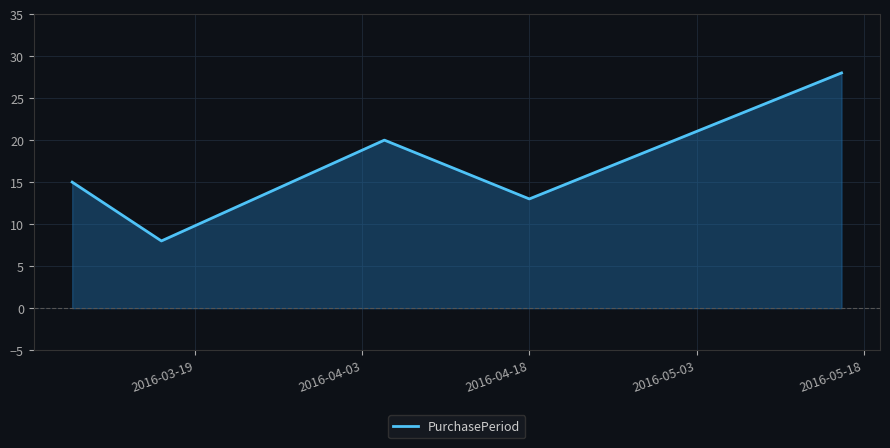

True or false: there are more than 1 points higher than both neighbors.

False